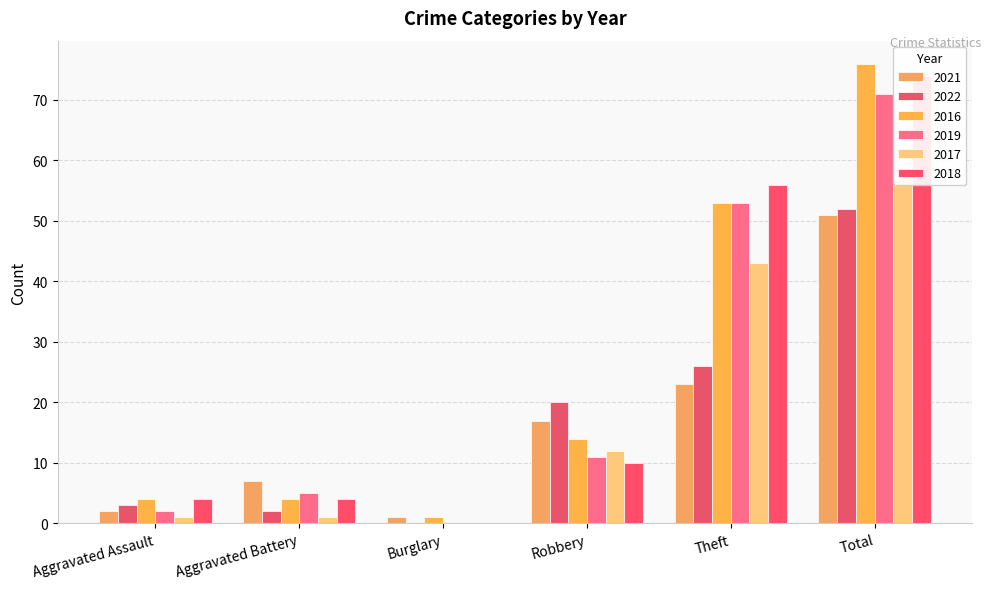

What is the difference between the 2018 values at Burglary and Aggravated Battery?

4